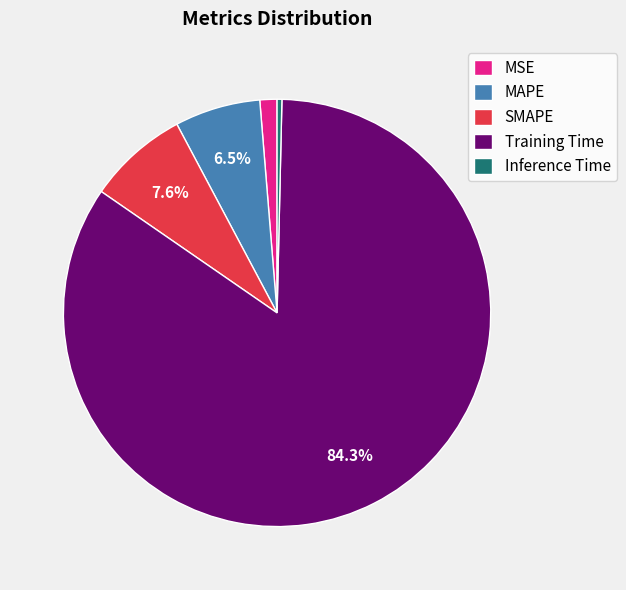

Which category has the smallest portion of the pie?

Inference Time